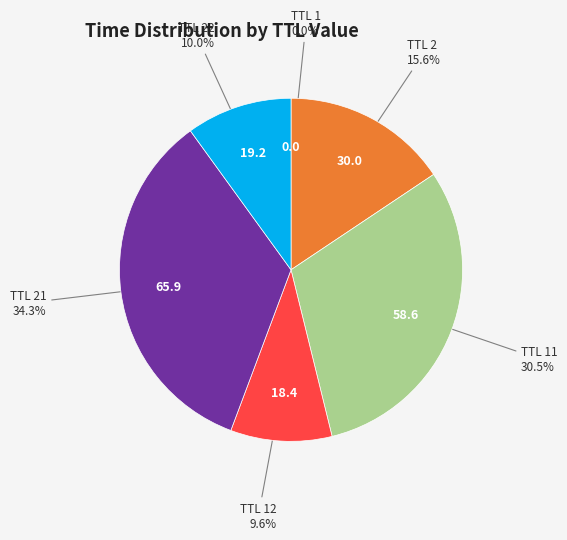

To the nearest percent, what is the average slice percentage?

17%